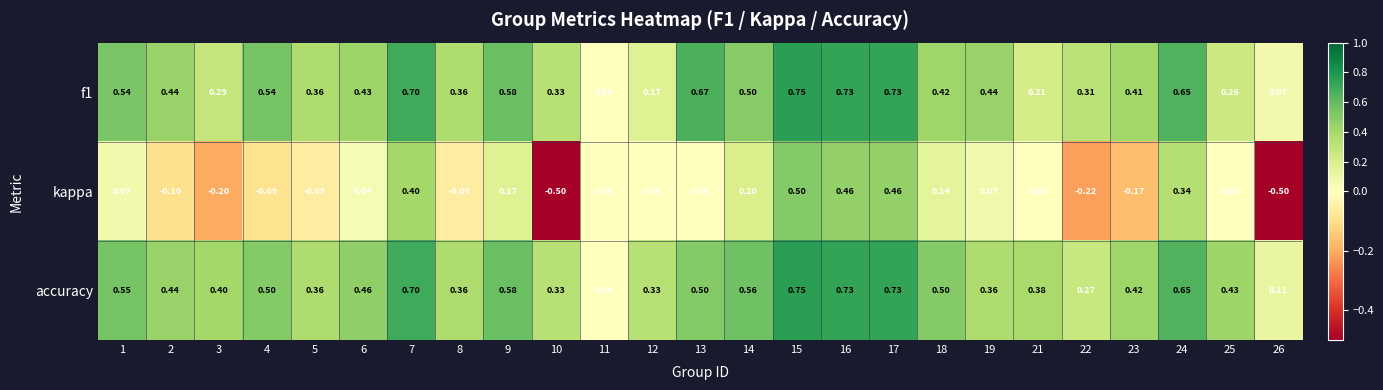

Which series has the largest total across all categories?

accuracy